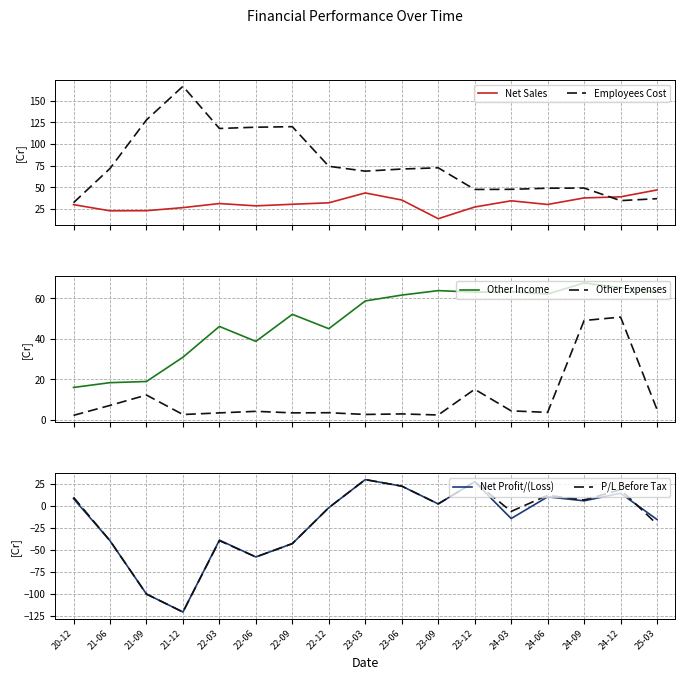

What is the lowest value of the Other Income series?

15.9